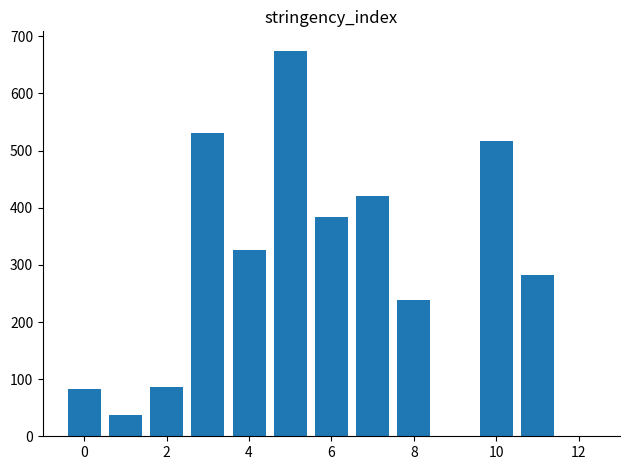

What is the maximum value shown in the chart?

675